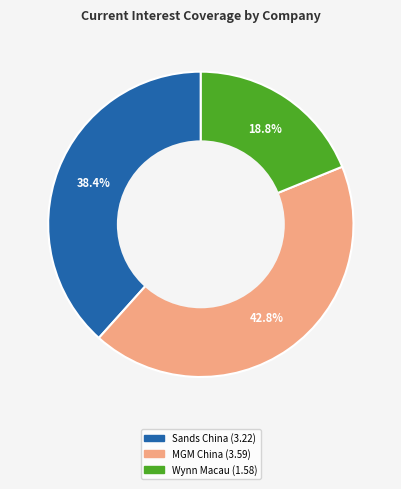

Does any single category account for the majority?

No